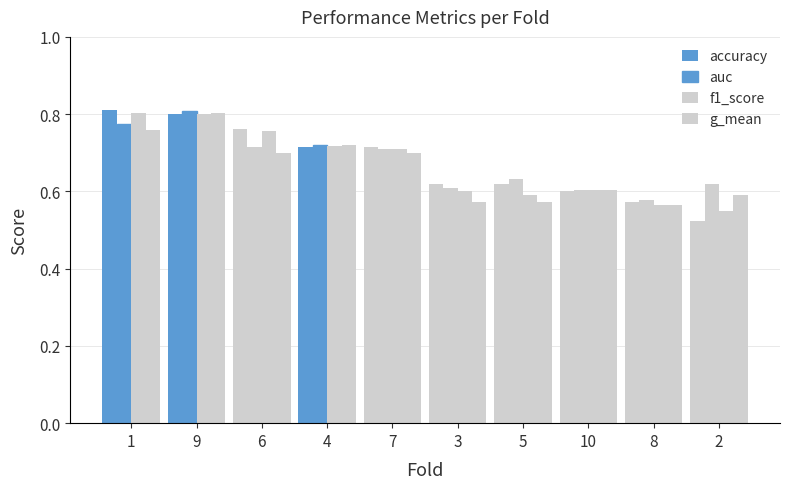

Are the bars grouped side by side (vs. stacked)?

Yes